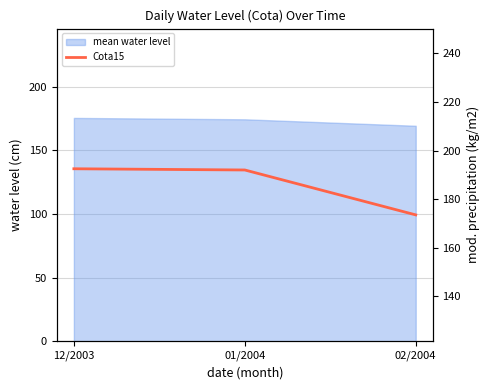

Rank the categories by value from lowest to highest.

02/2004, 01/2004, 12/2003